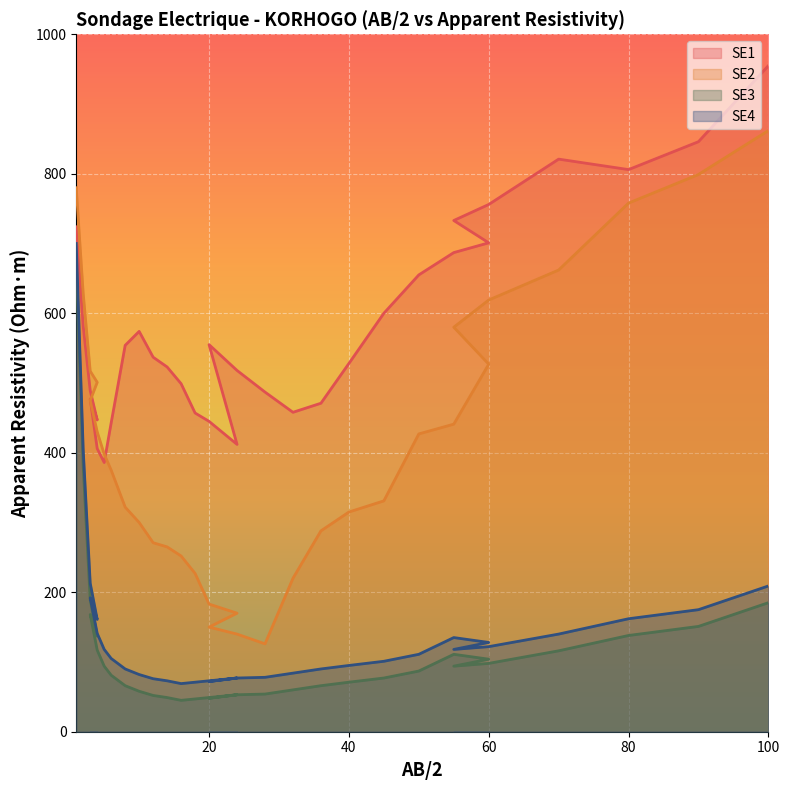

Which category has the highest value in the SE4 series?

1